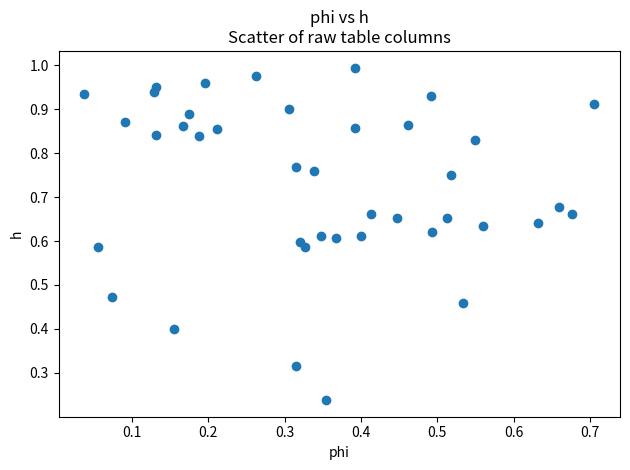

Count the number of points in this scatter plot.

40